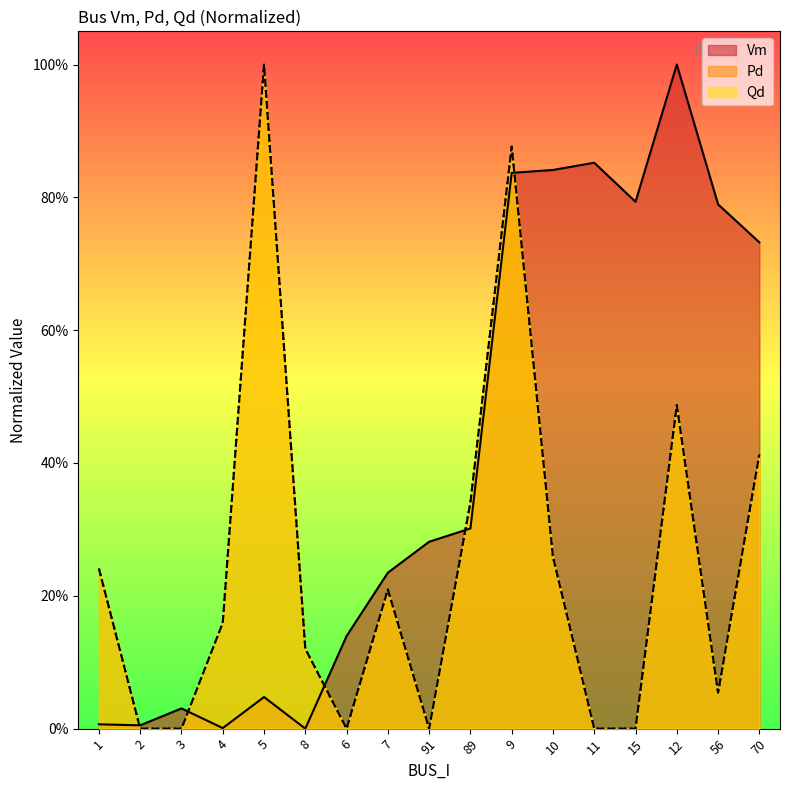

Rank the categories by Qd value from highest to lowest.

5, 9, 12, 70, 89, 10, 1, 7, 4, 8, 56, 2, 3, 6, 91, 11, 15